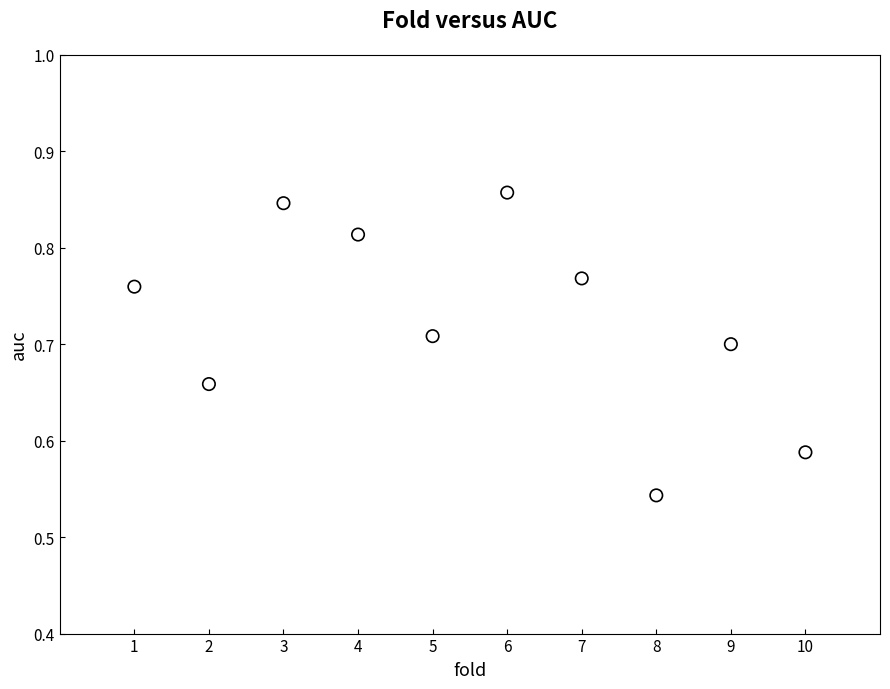

What is the range of Y values (max minus min)?

0.3